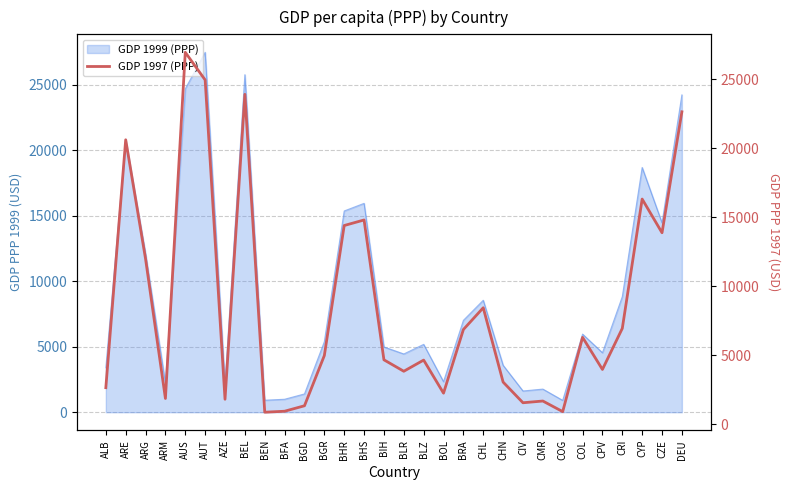

What position from the left is ARG?

3